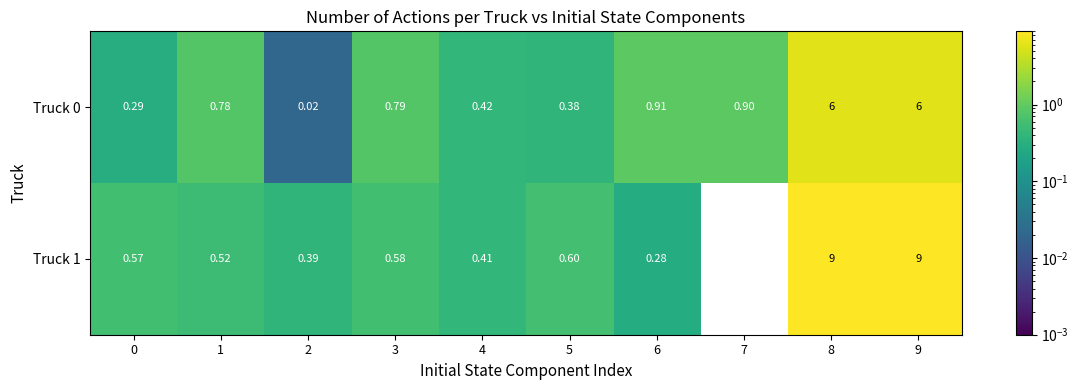

What is the total value across all series at 0?

0.9